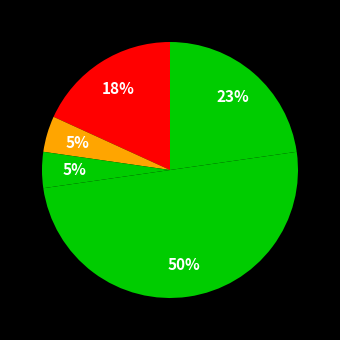

How many slices are in this pie chart?

5